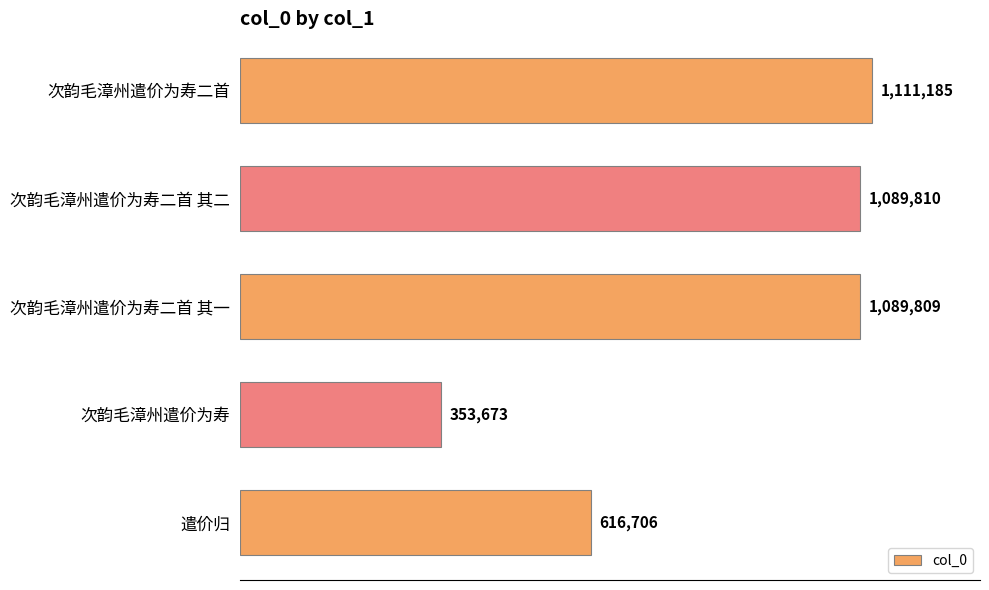

What is the difference between the maximum and minimum values?

757512